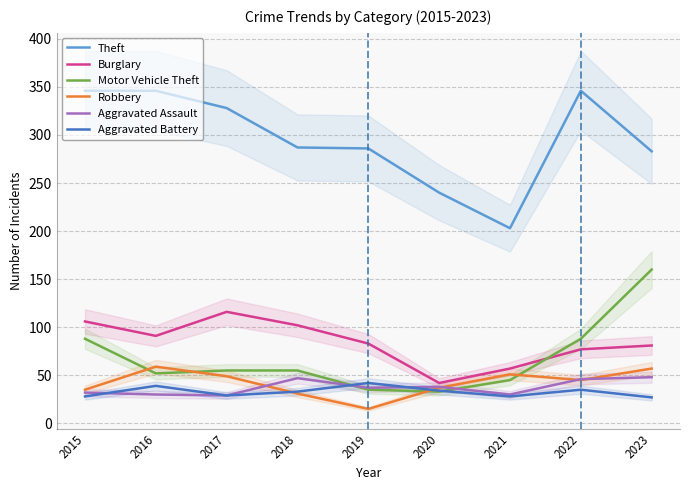

How many data points in Burglary are above 83?

4